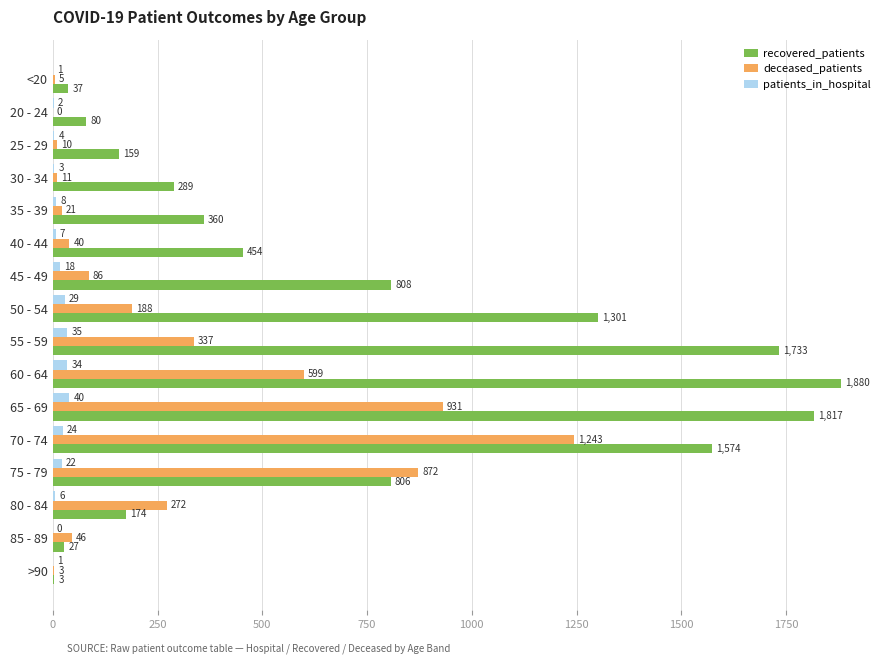

Which series changed the most between 20 - 24 and 25 - 29?

recovered_patients